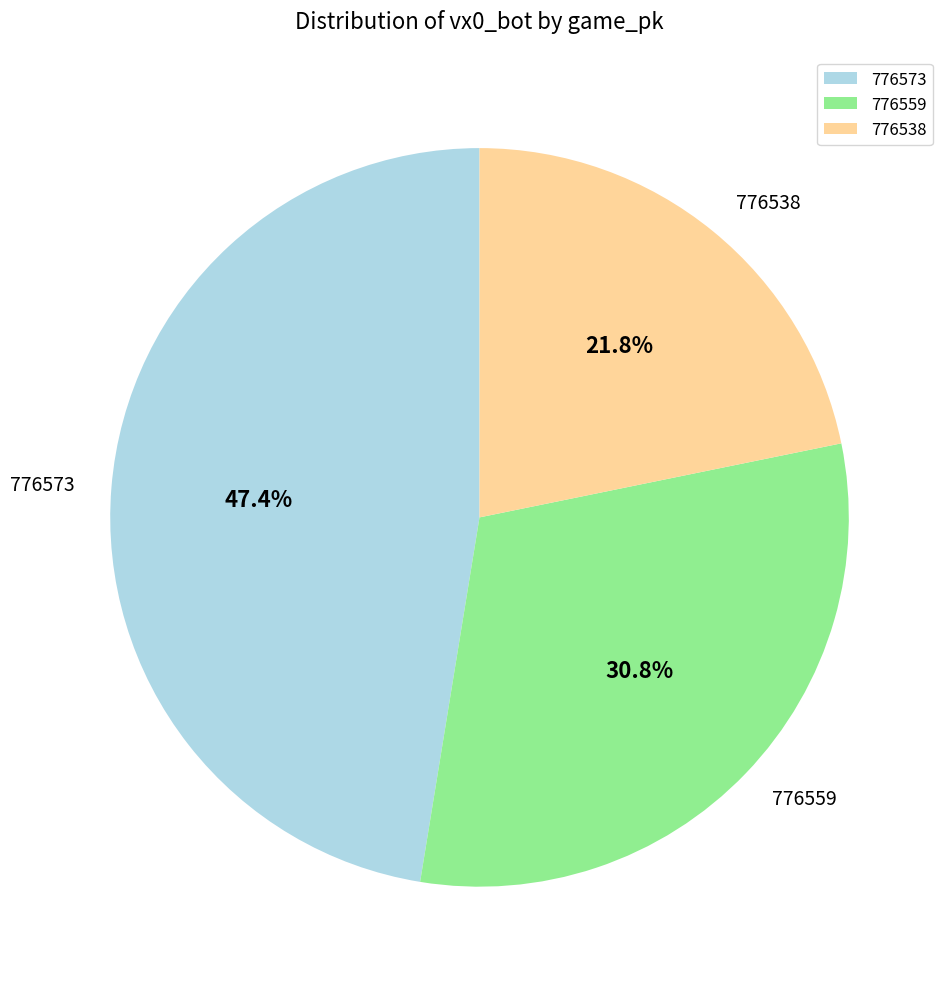

The 776559 slice represents 44% of the pie. True or false?

False